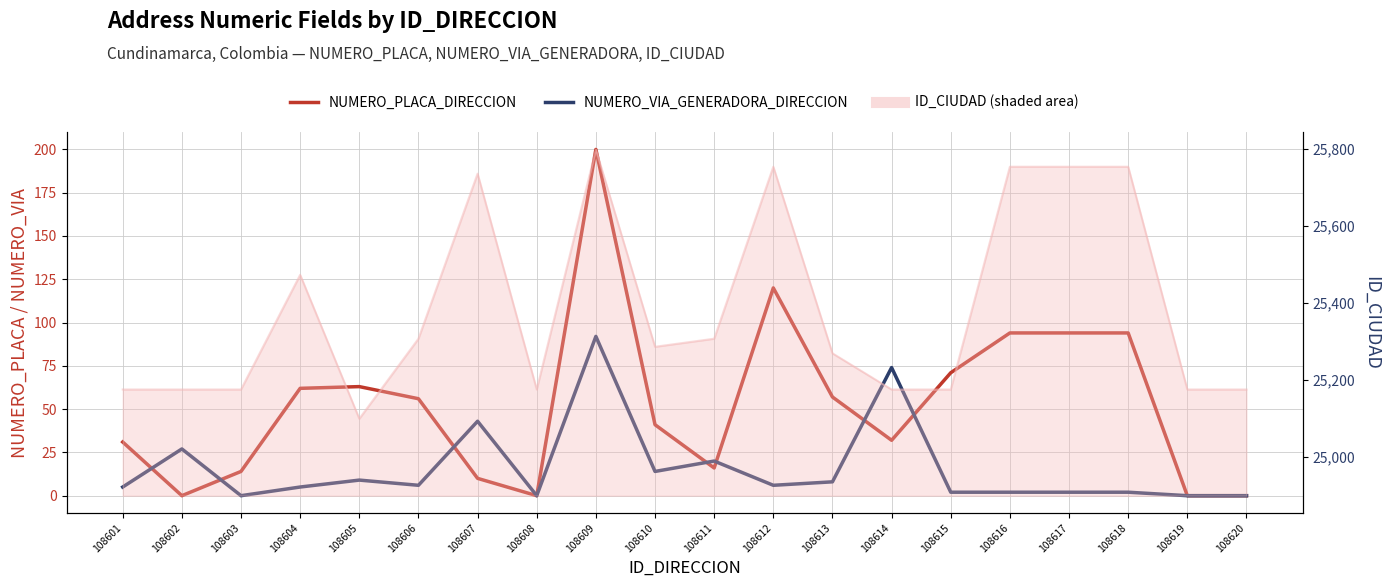

After their last crossing, which series has the higher values: NUMERO_VIA_GENERADORA_DIRECCION or NUMERO_PLACA_DIRECCION?

NUMERO_PLACA_DIRECCION